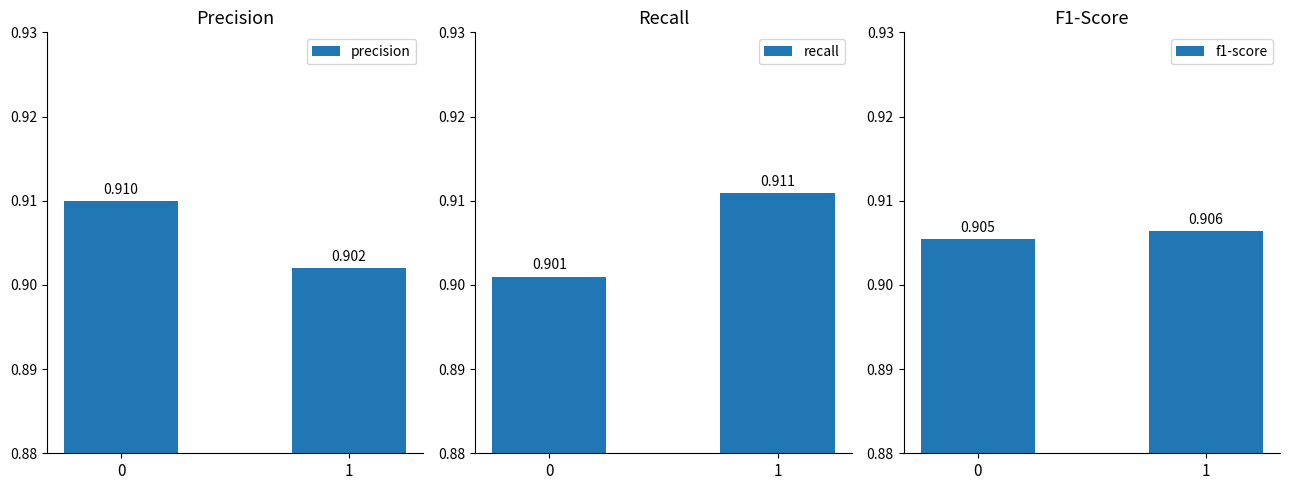

What is the total value across all series at 0?

2.7